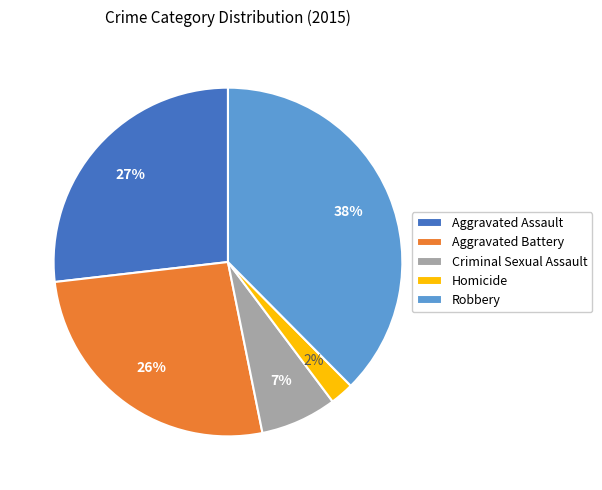

Which has a higher value, Homicide or Criminal Sexual Assault?

Criminal Sexual Assault